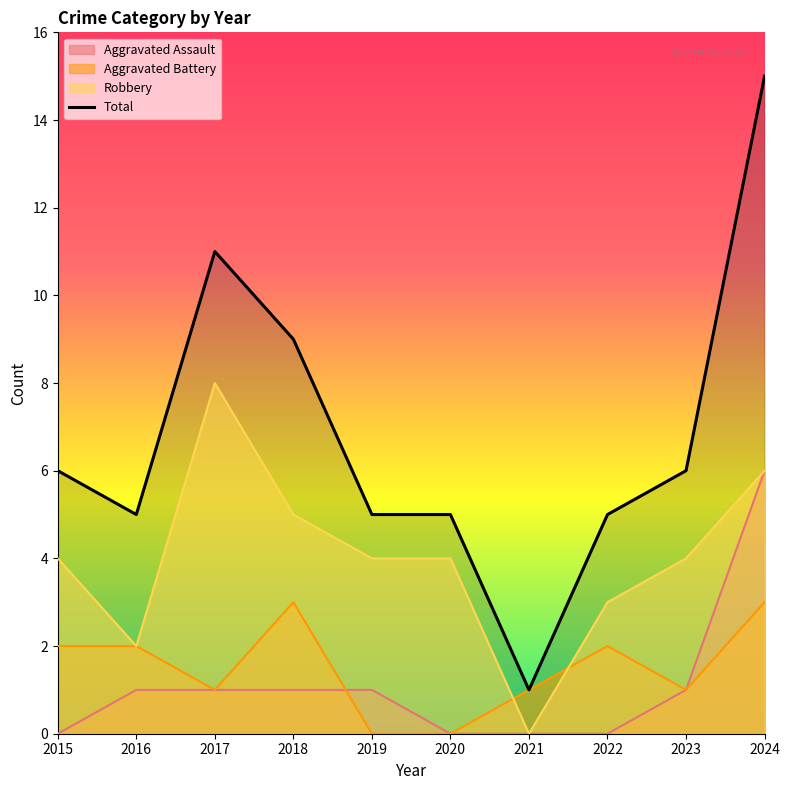

Which has a higher value, 2022 or 2017?

2017